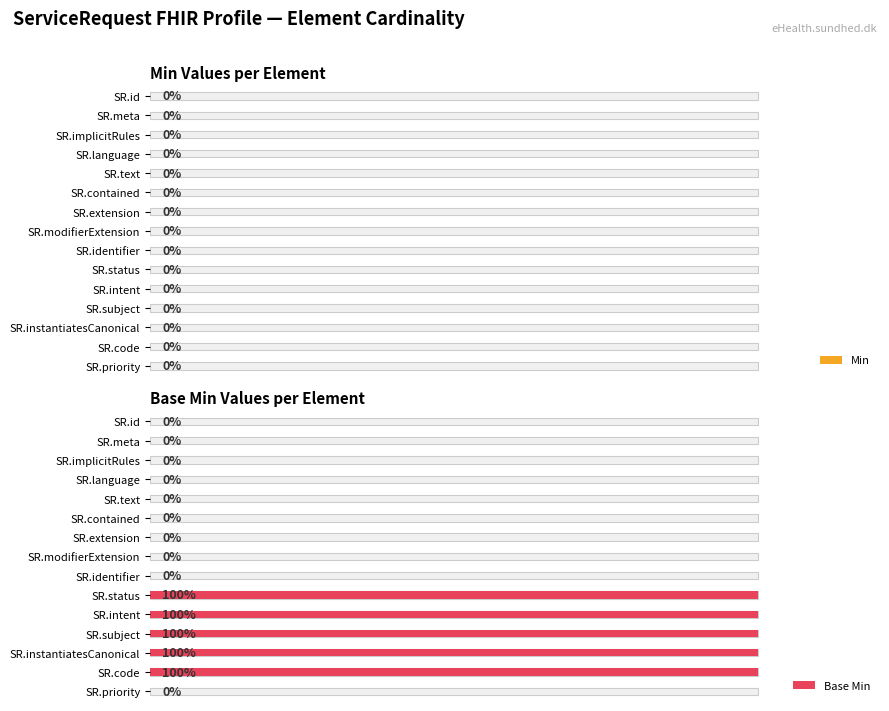

At how many categories does at least one series exceed 74?

5